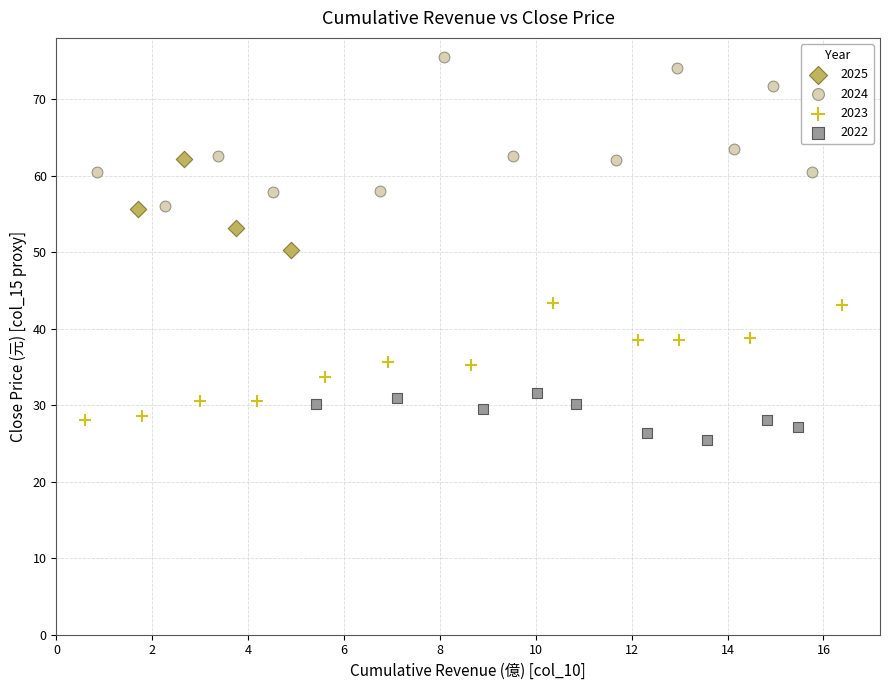

Which series contains the highest Y value?

2024